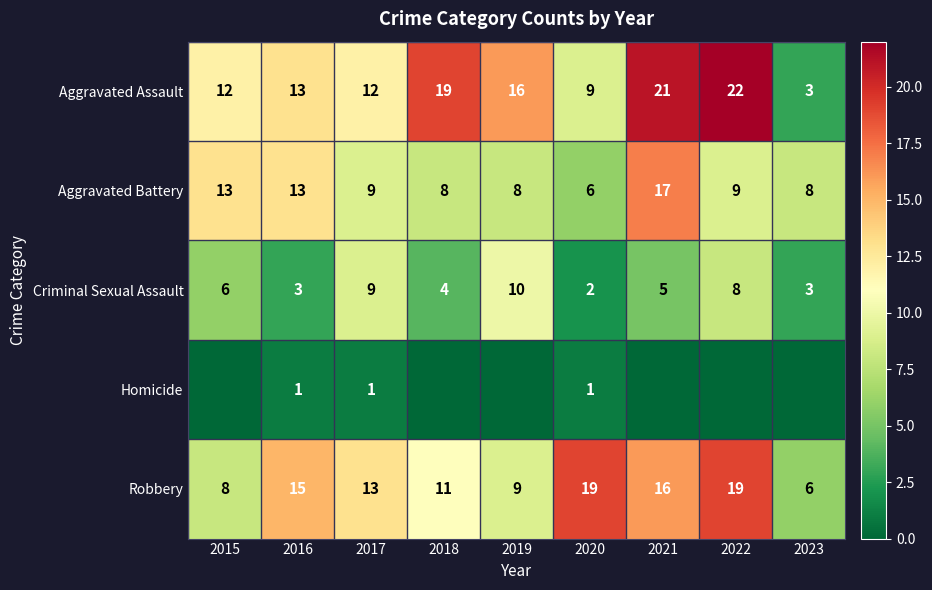

Which category has the highest value in the Criminal Sexual Assault series?

2019